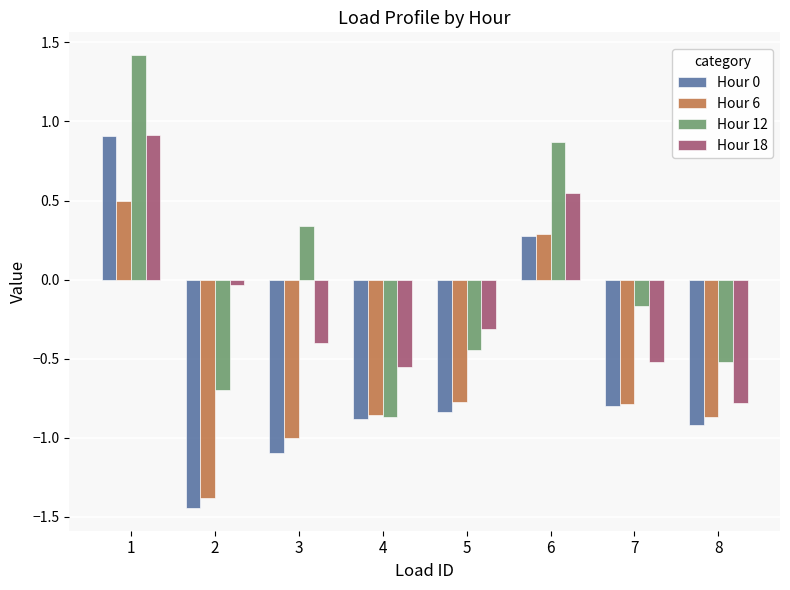

What is the difference between the second highest and second lowest values in the Hour 18 series?

1.1